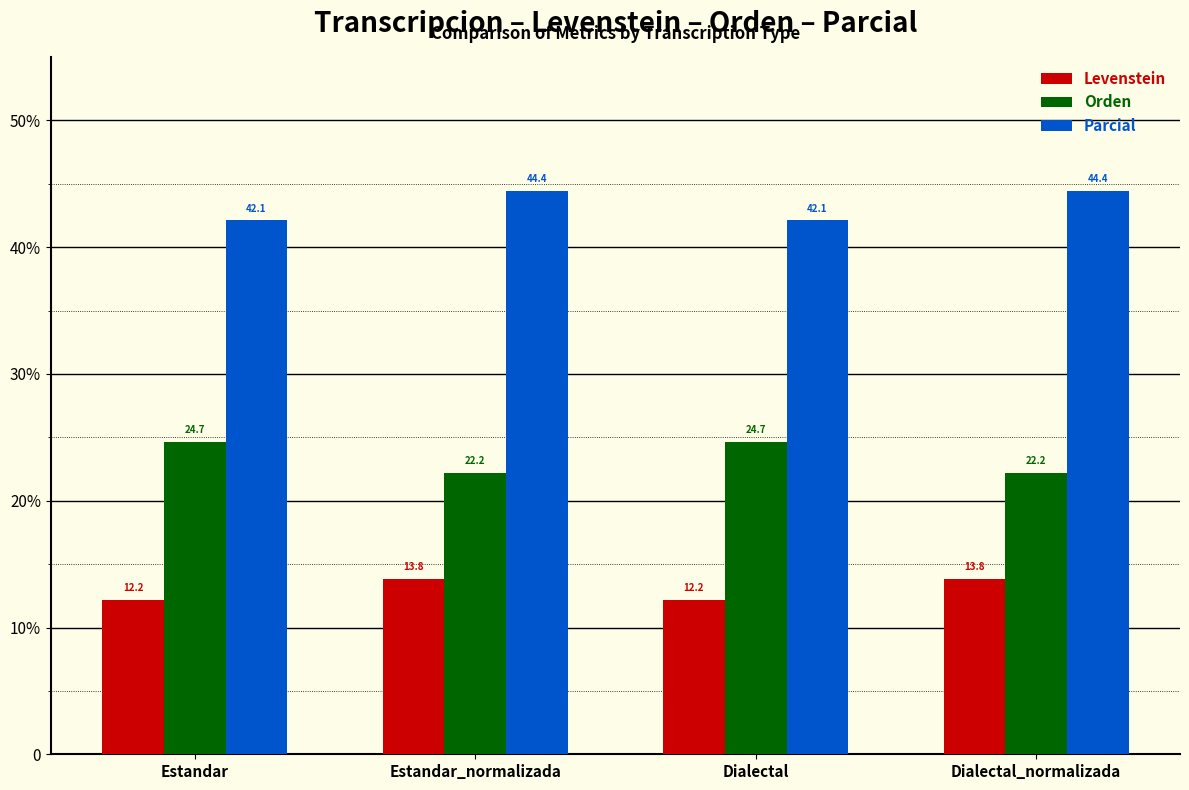

Are the bars grouped side by side (vs. stacked)?

Yes